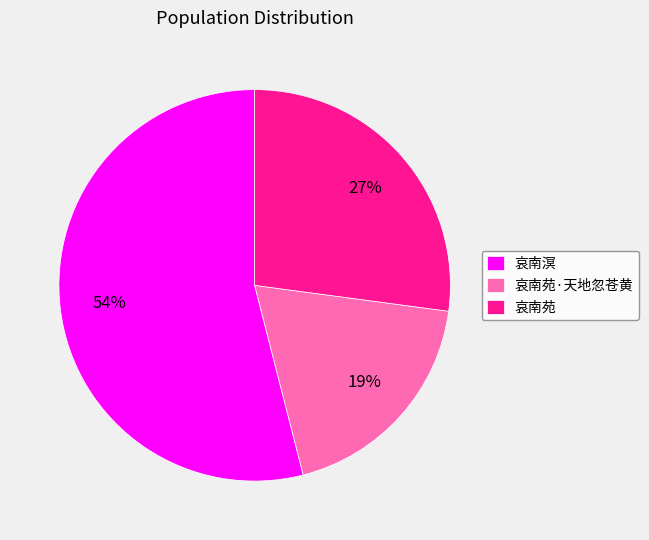

Combined, do 哀南溟 and 哀南苑 account for over 50%?

Yes